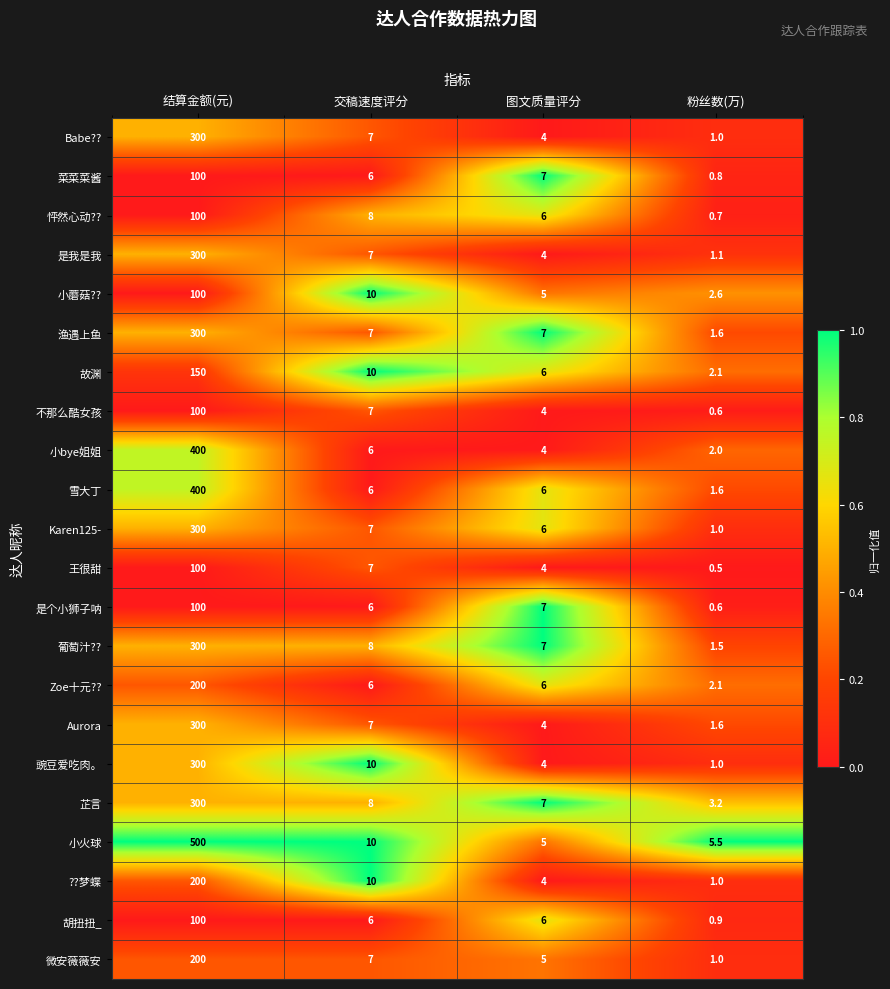

What is the sum of all 小火球 values?

520.5